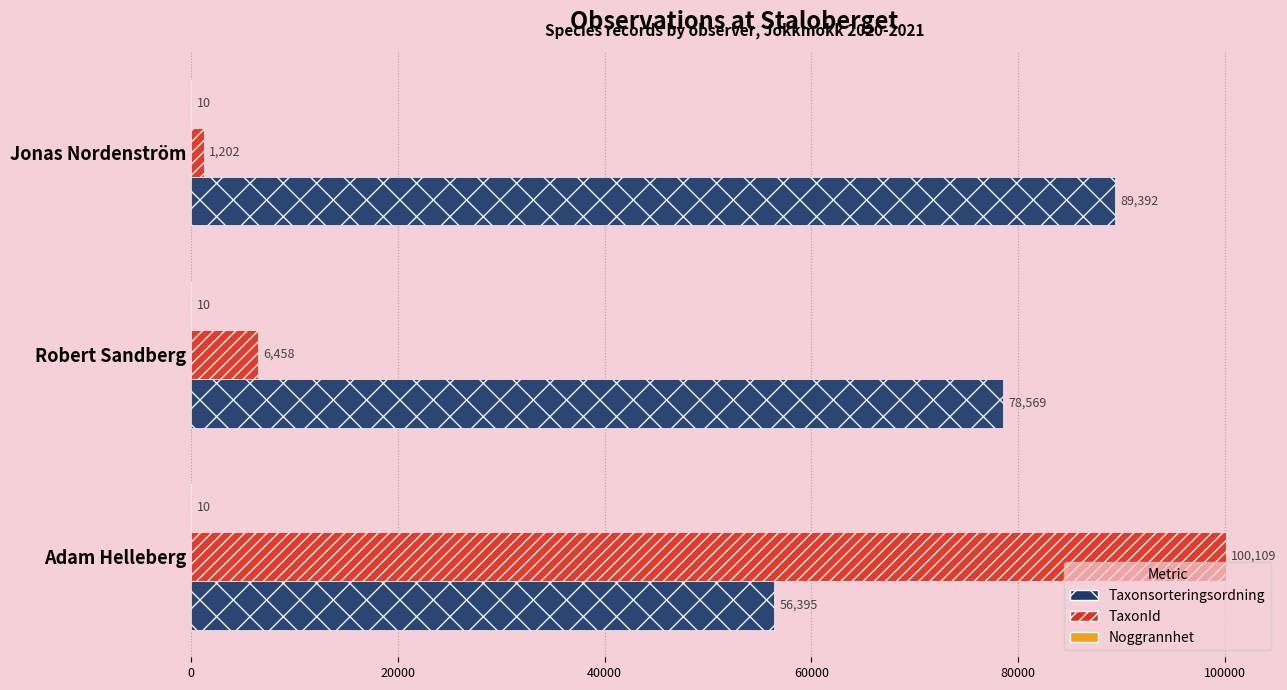

At which category is the sum across all series the highest?

Adam Helleberg